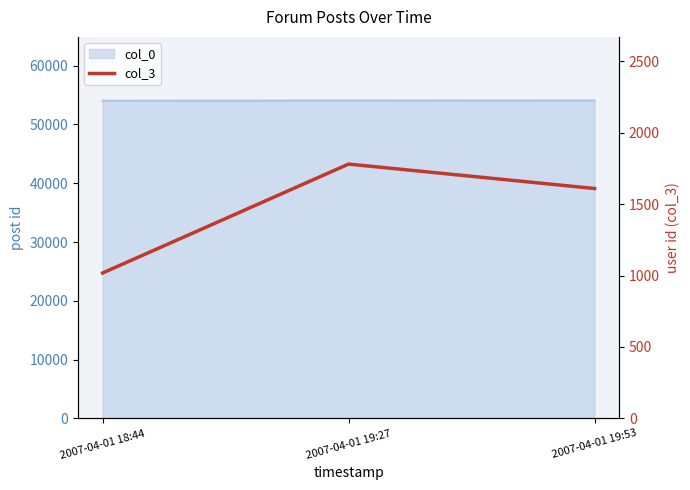

What is the label of the 1st point from the right?

2007-04-01 19:53